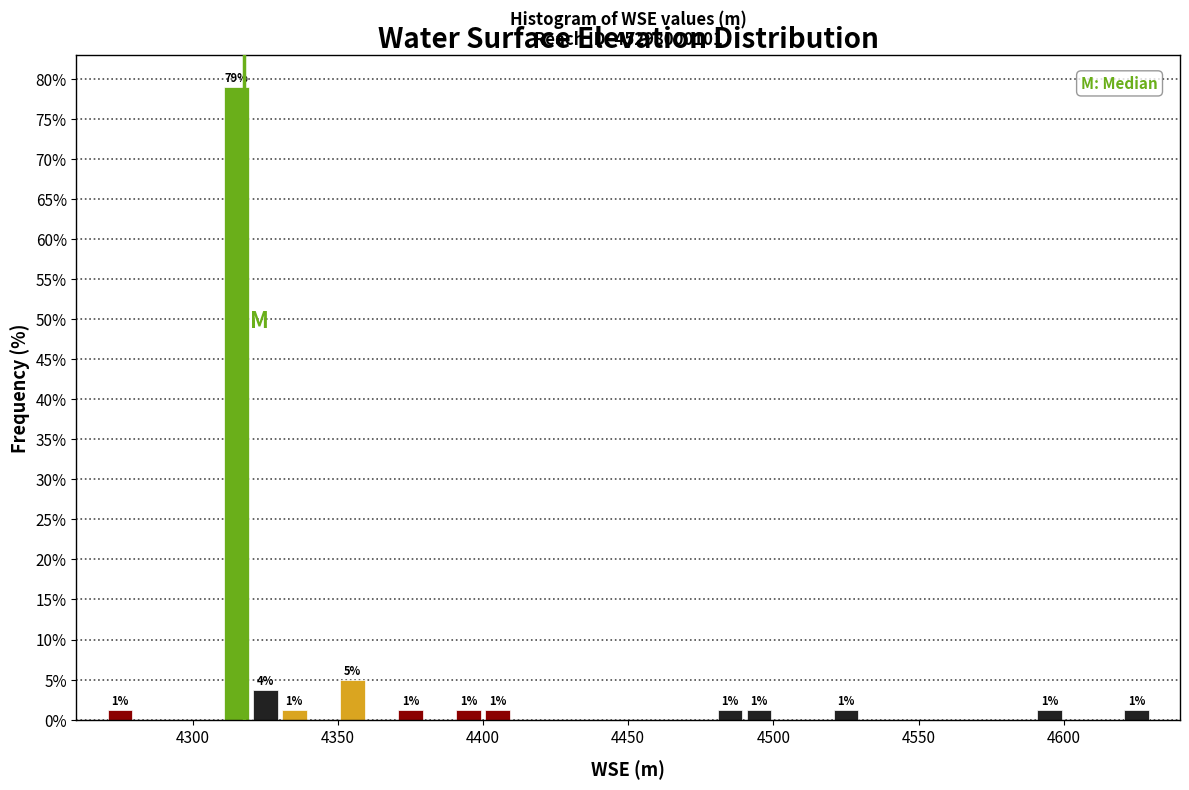

Around what value on the x-axis is the tallest bar? Give the approximate position of its centre, as read against the axis.

4315